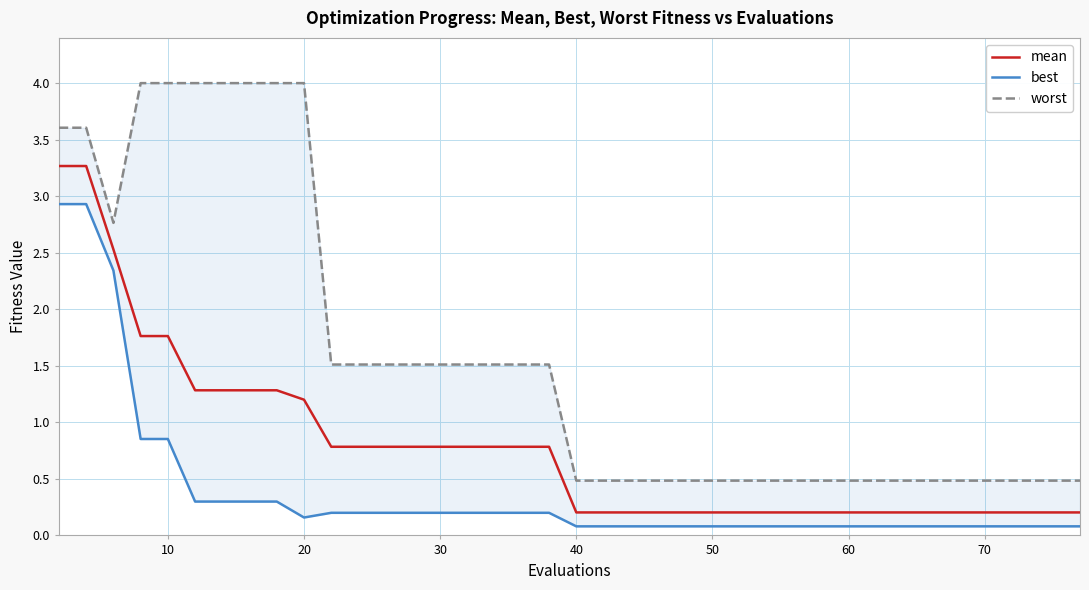

What is the highest value of the mean series?

3.3